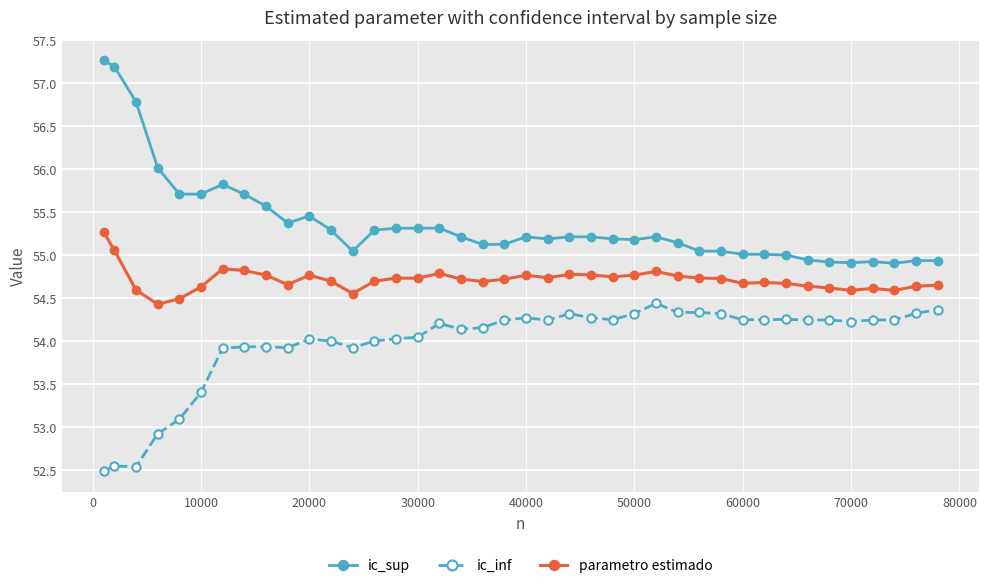

Which series has the widest spread of values?

ic_sup